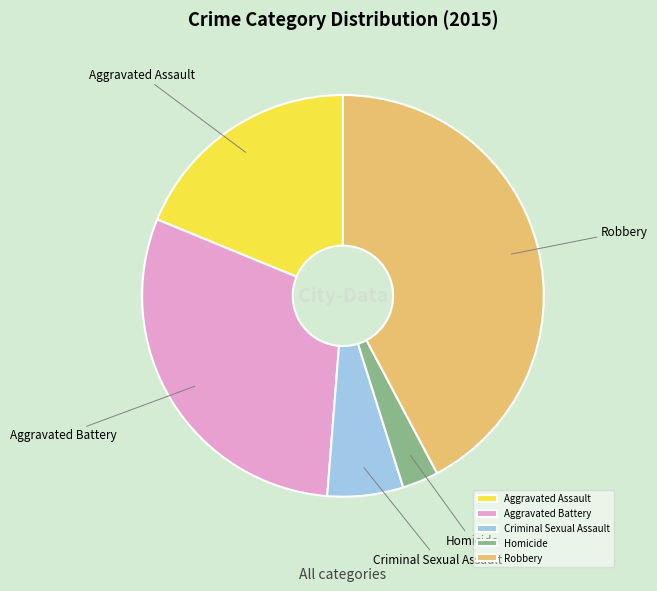

Is there any slice that represents more than half of the pie?

No